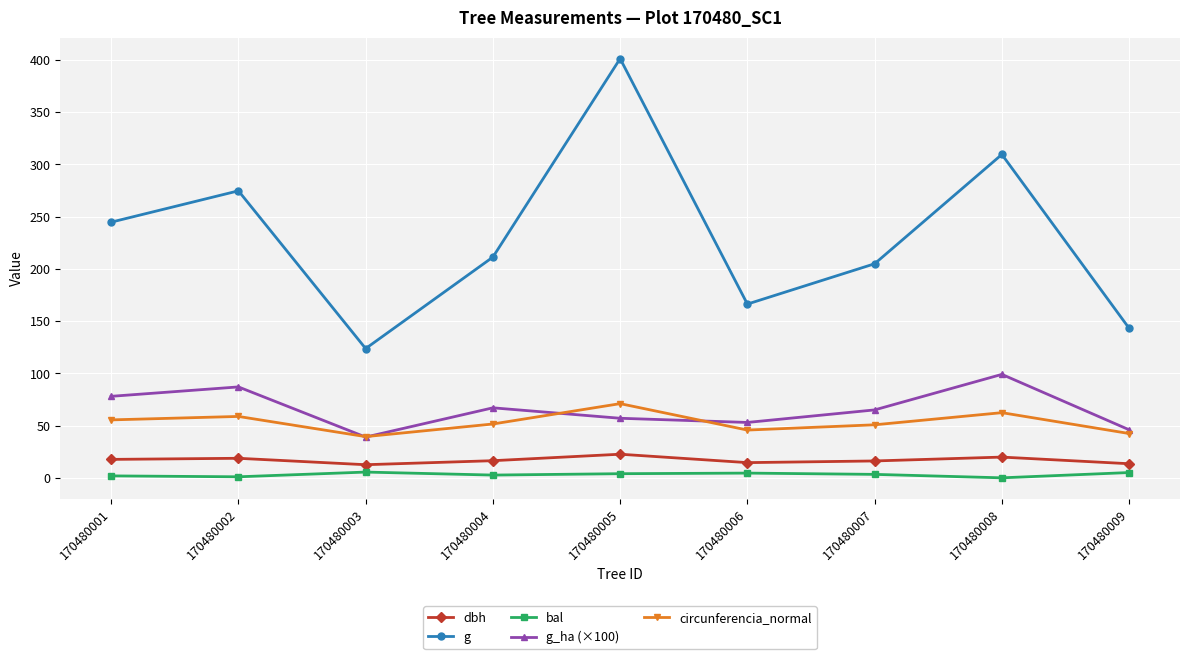

Count the number of categories in the chart.

9